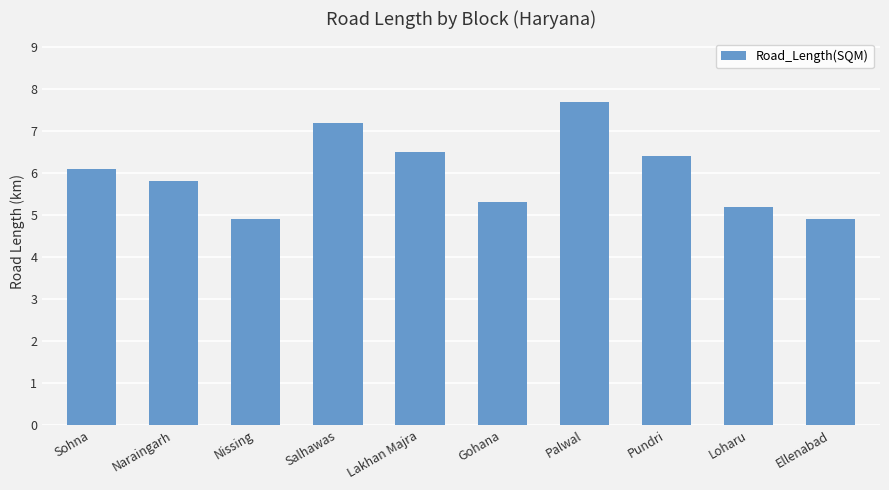

What is the label of the 5th bar from the left?

Lakhan Majra